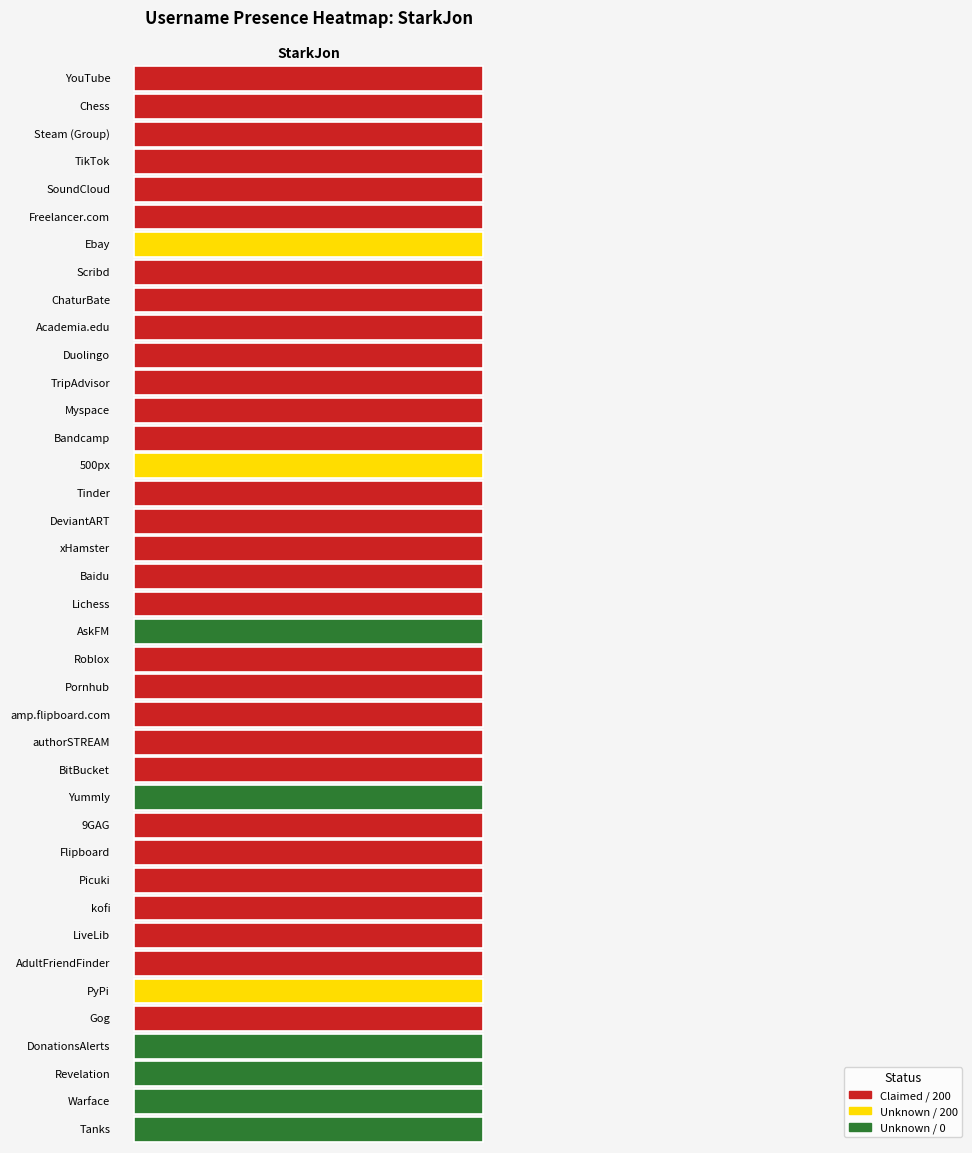

Is it true that the value at 29 is 200?

True